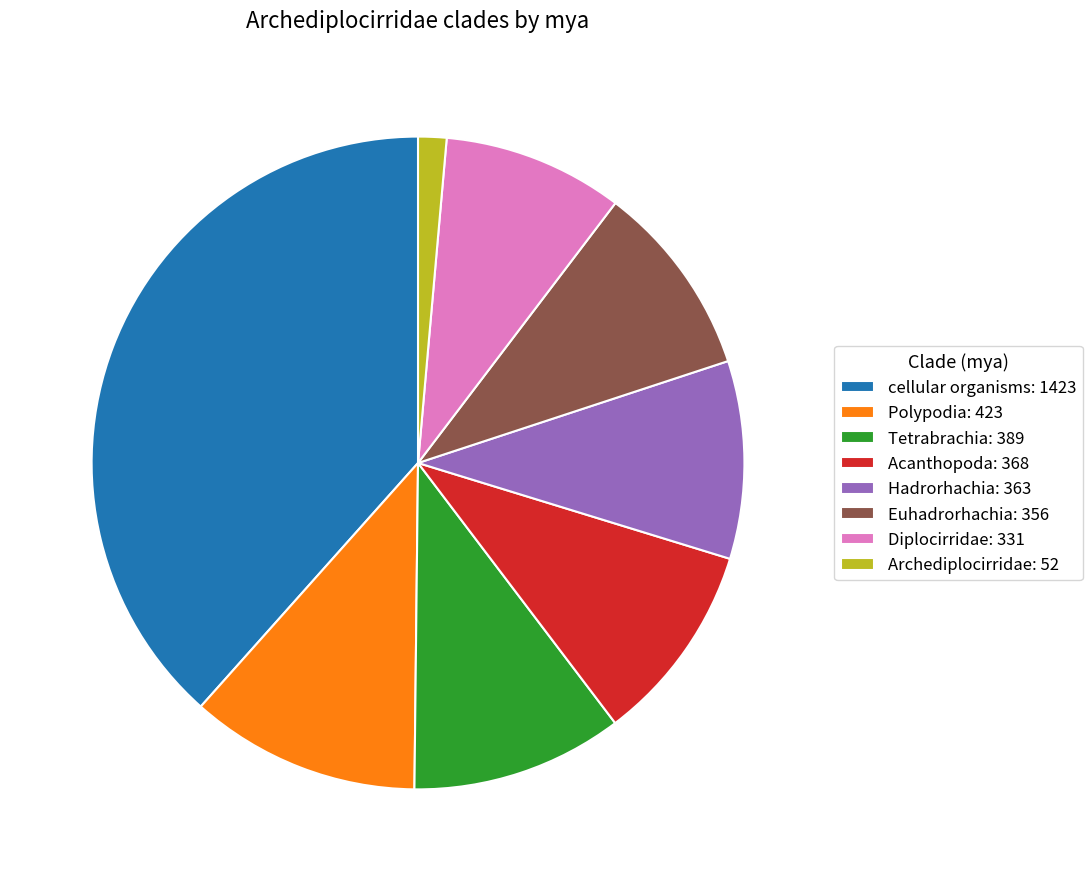

Is Euhadrorhachia the majority of the pie?

No